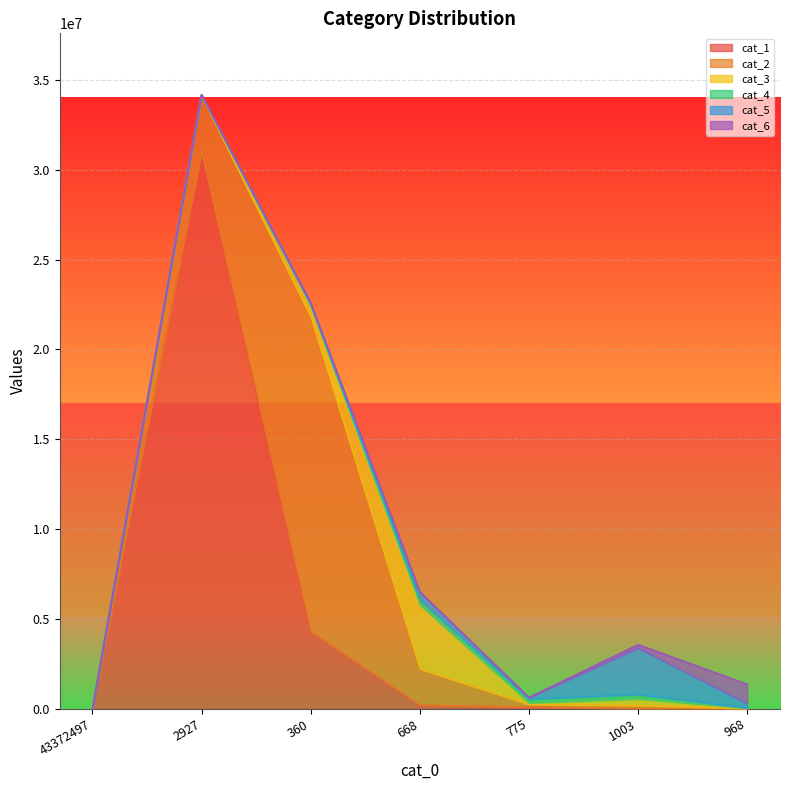

At how many categories does at least one series exceed 17472253?

2